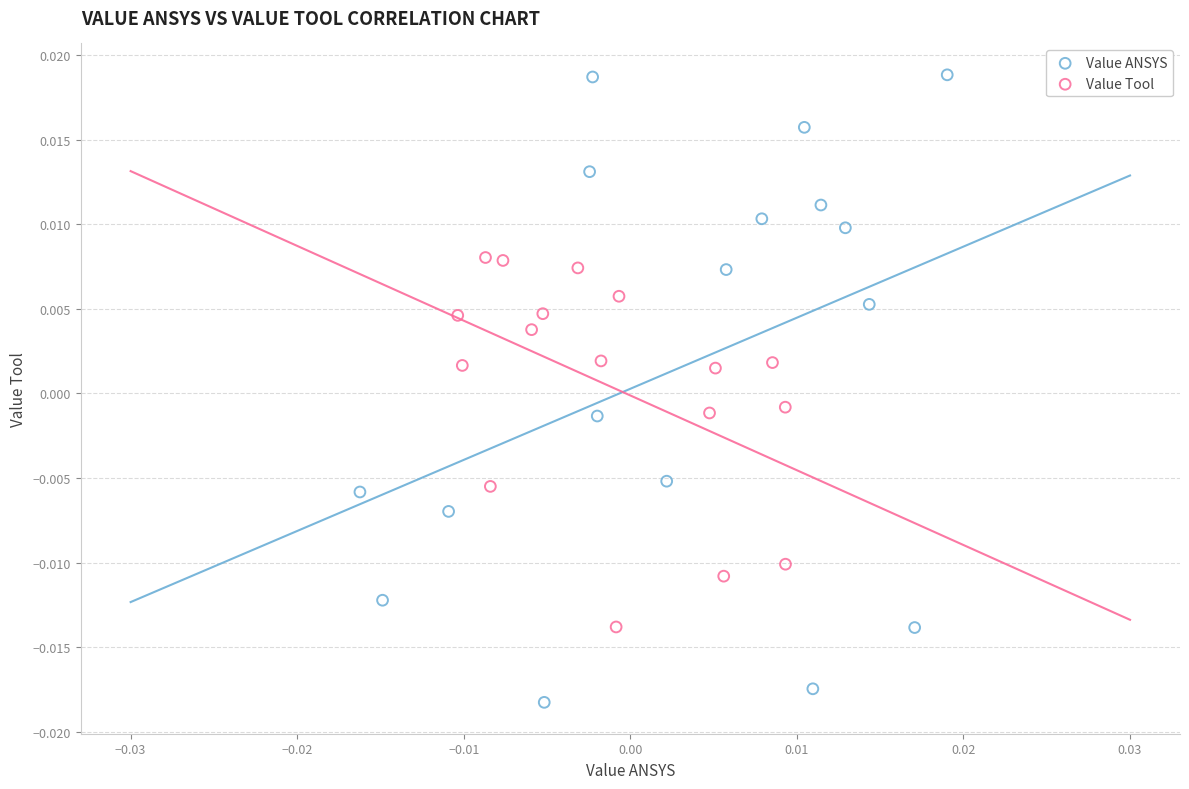

Which series has the largest Y range (max minus min)?

Value ANSYS